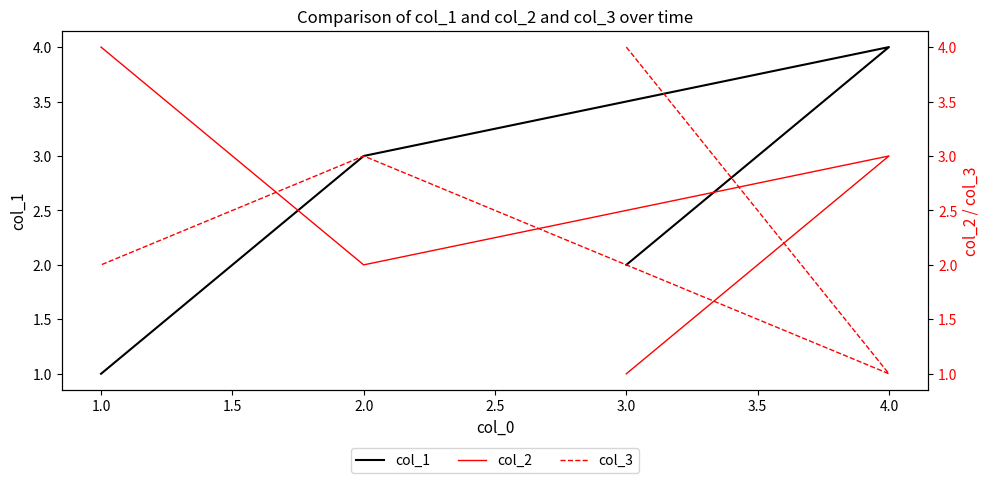

At how many categories does at least one series exceed 2?

4